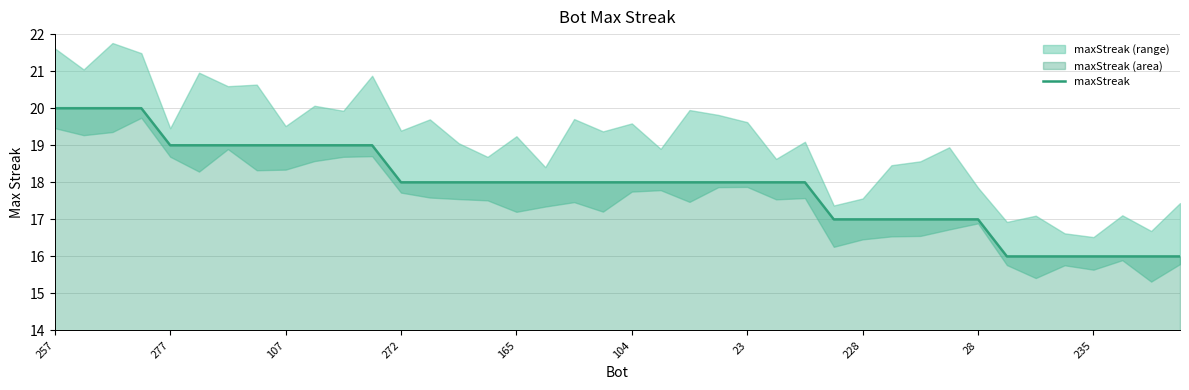

How many data points are above 18?

12